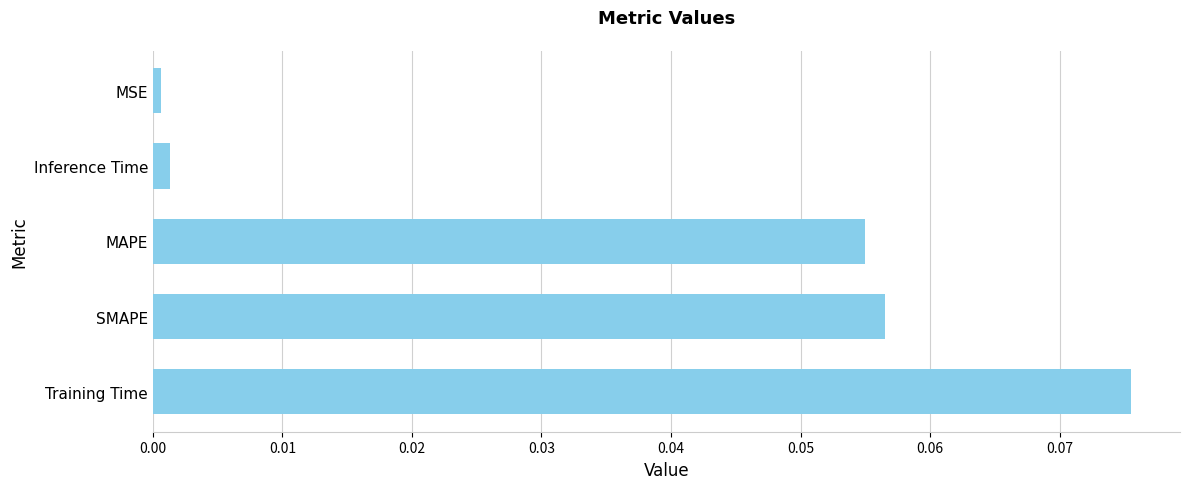

True or false: the data shows 0.0 at SMAPE.

False